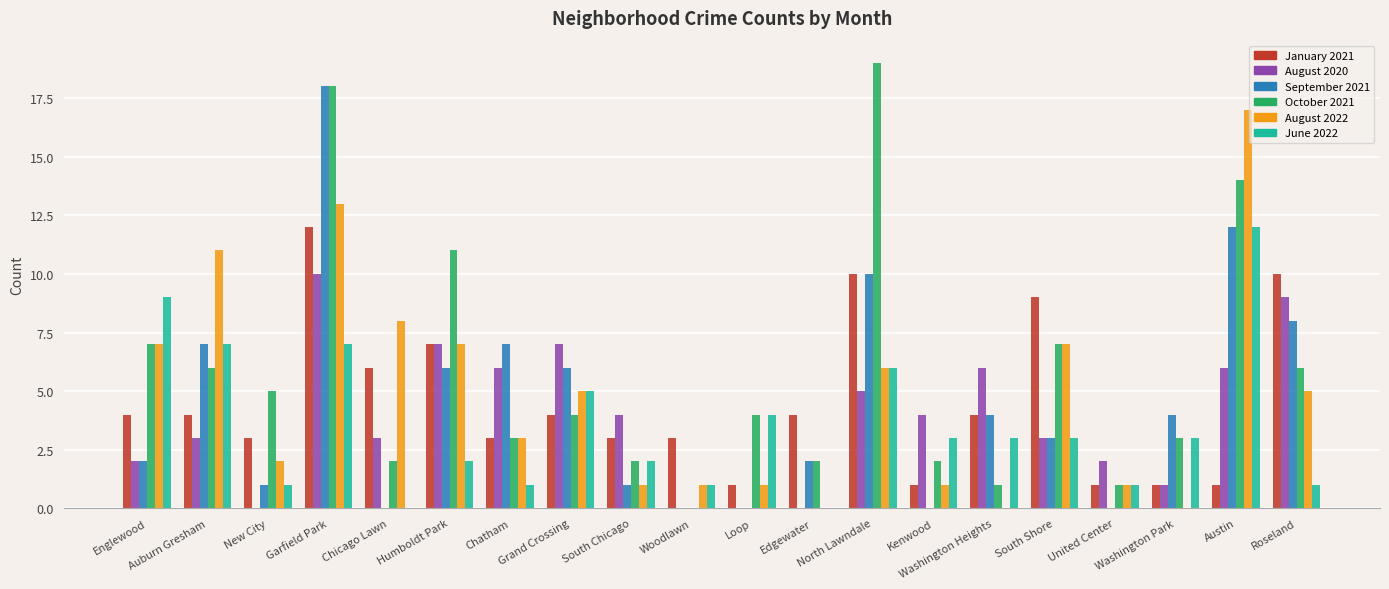

Which series has the largest total across all categories?

October 2021